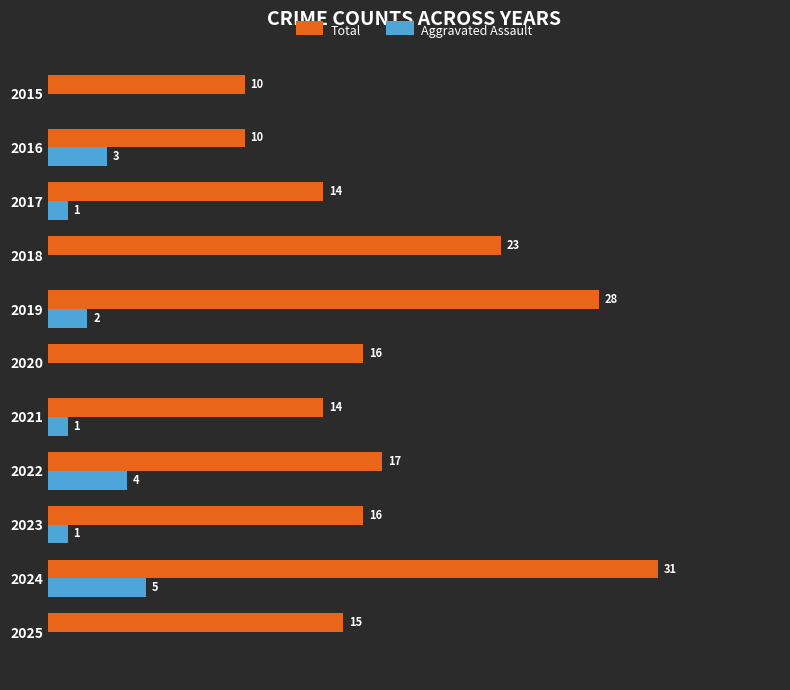

Between 2019 and 2020, which series saw the biggest shift?

Total